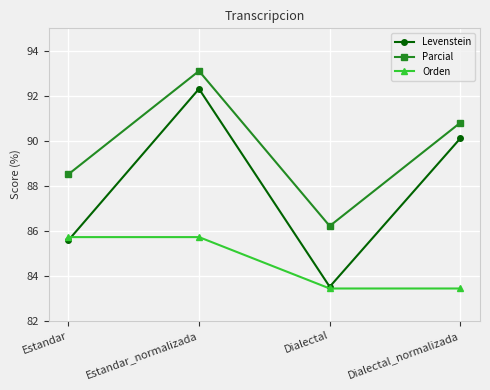

Which category has the highest value in the Levenstein series?

Estandar_normalizada